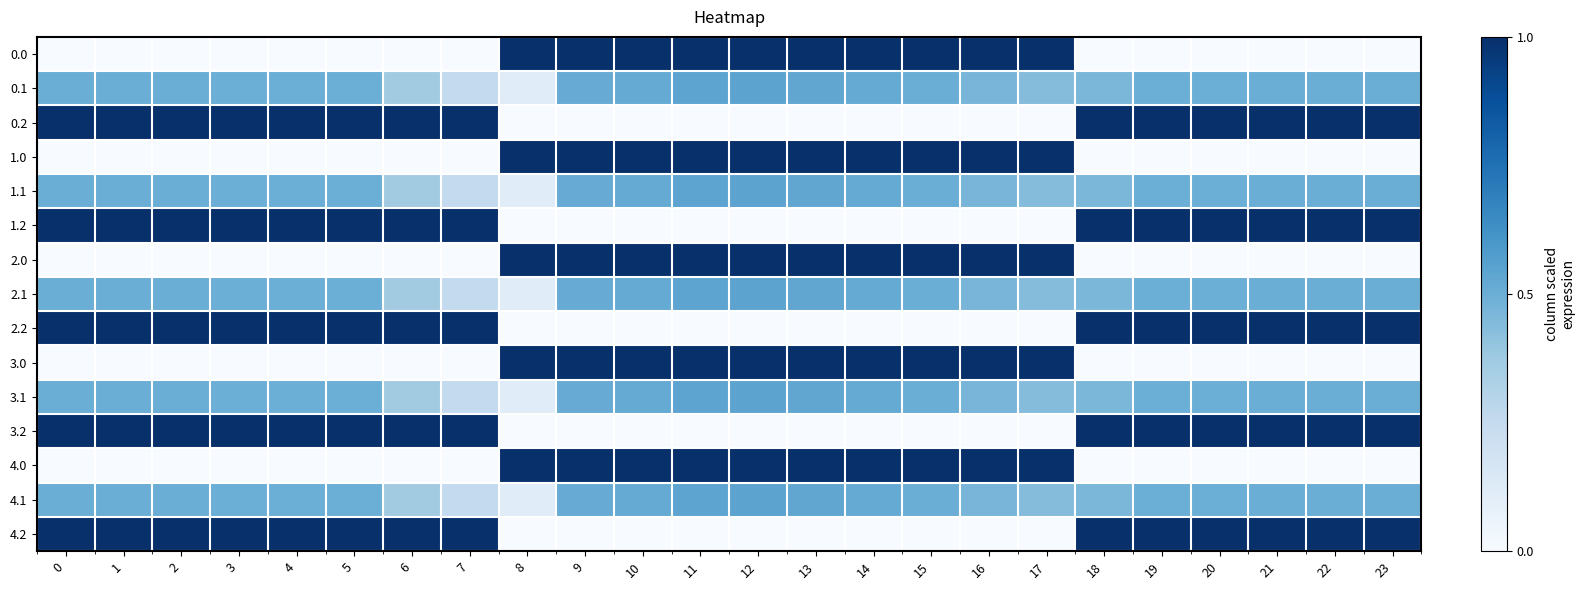

What is the spread (max minus min) of values at 15?

1.0